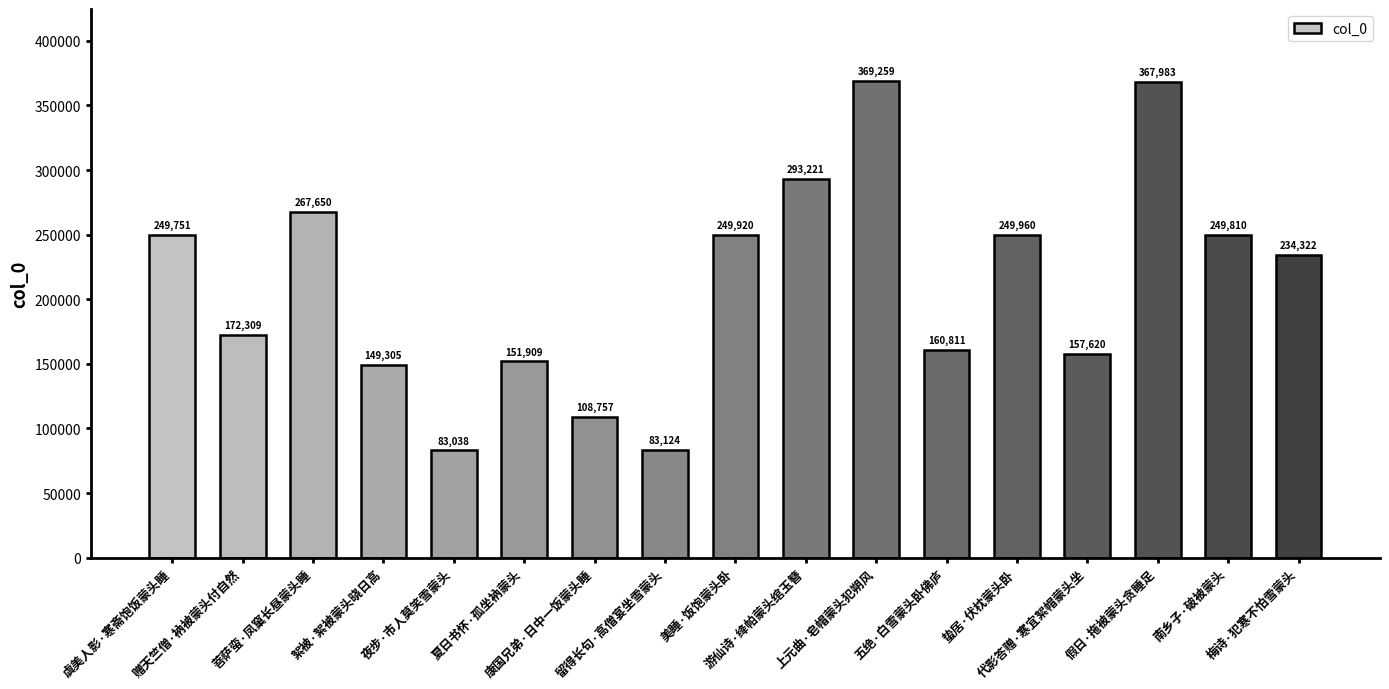

What is the ratio of the value at 美睡·饭饱蒙头卧 to the value at 菩萨蛮·凤窠长昼蒙头睡?

0.9